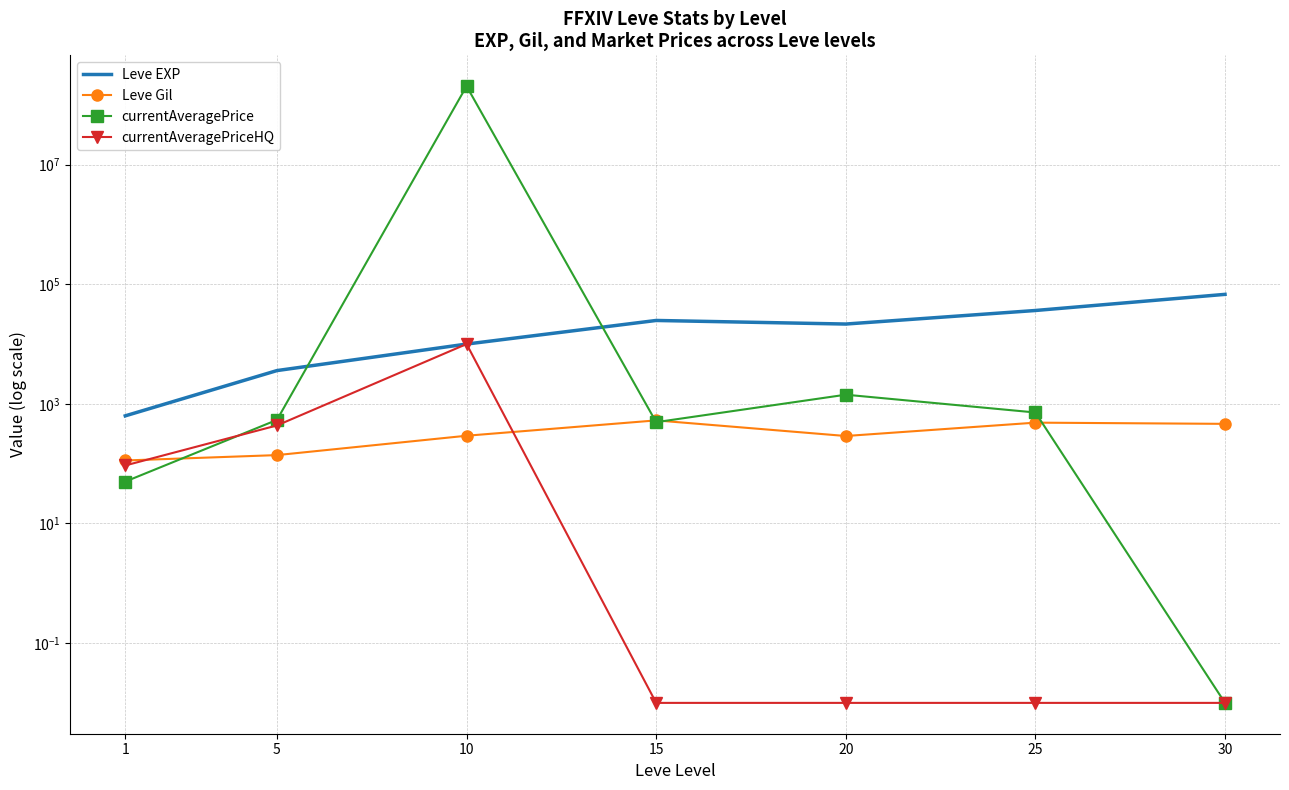

Where does the Leve Gil series first go above 293?

15